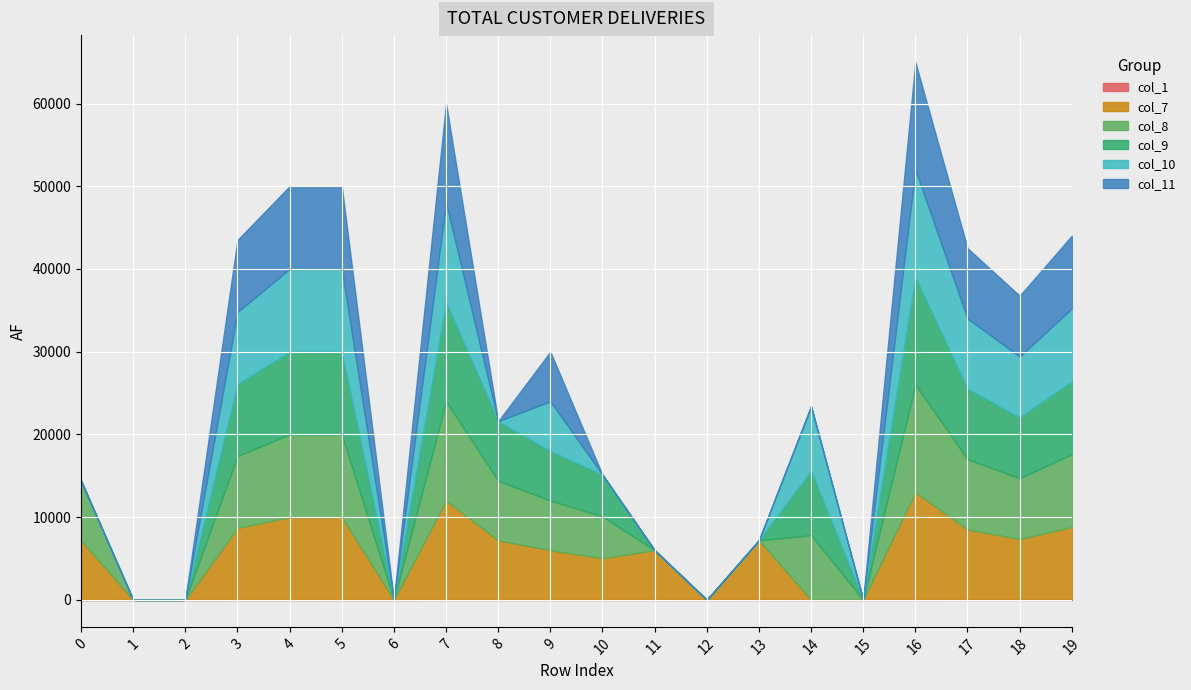

At 10, list the series in order from smallest to largest.

col_10, col_11, col_1, col_7, col_8, col_9